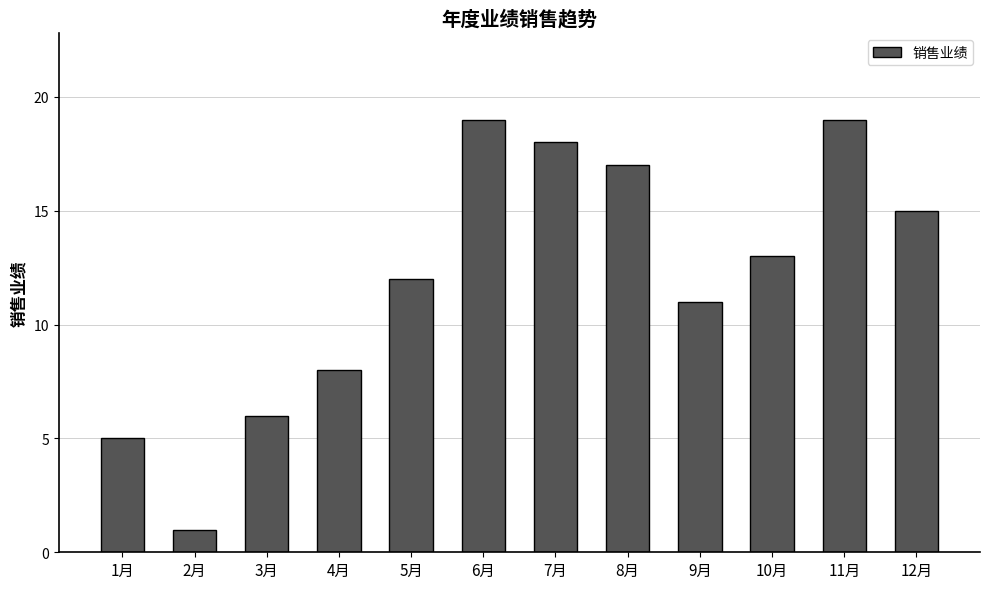

What is the difference between the values at 4月 and 7月?

10